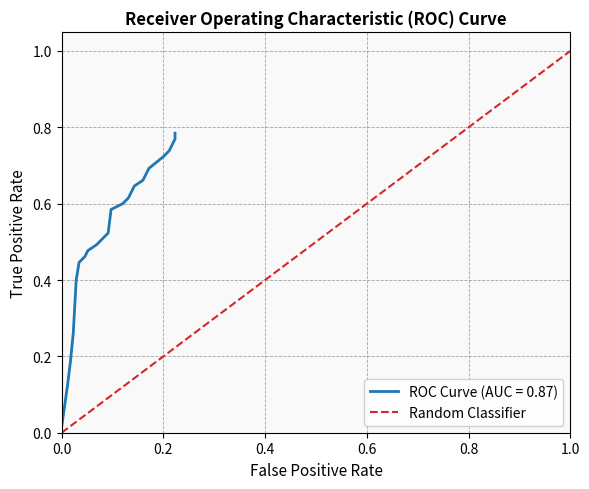

What is the value of the 2nd point from the left?

1